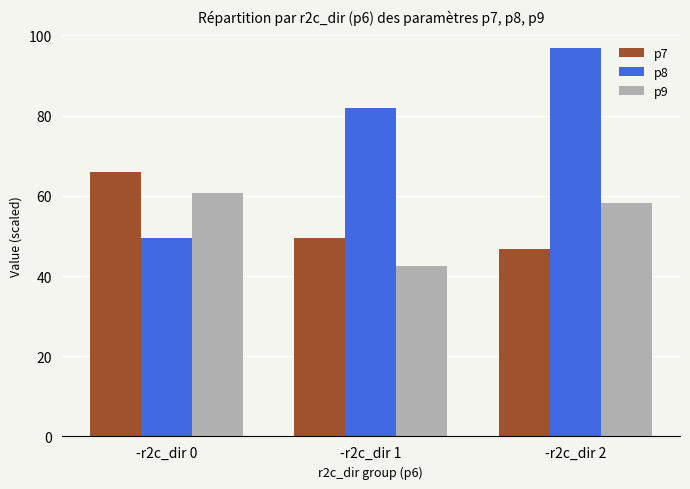

What is the average value of the p7 series?

54.1